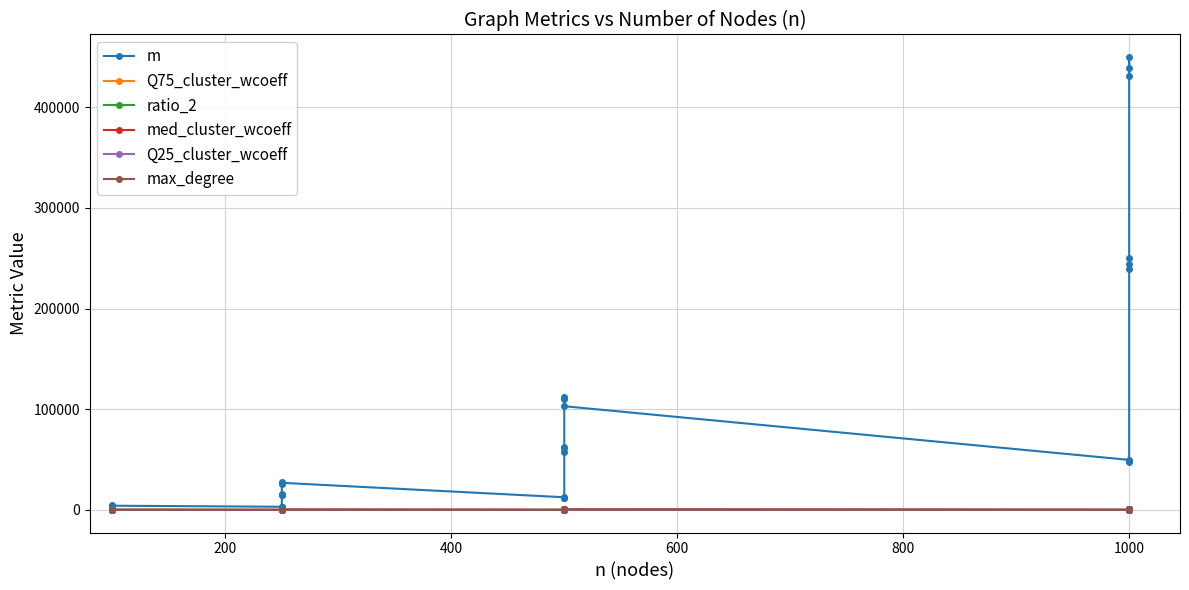

True or false: Q25_cluster_wcoeff and Q75_cluster_wcoeff cross at least once.

False